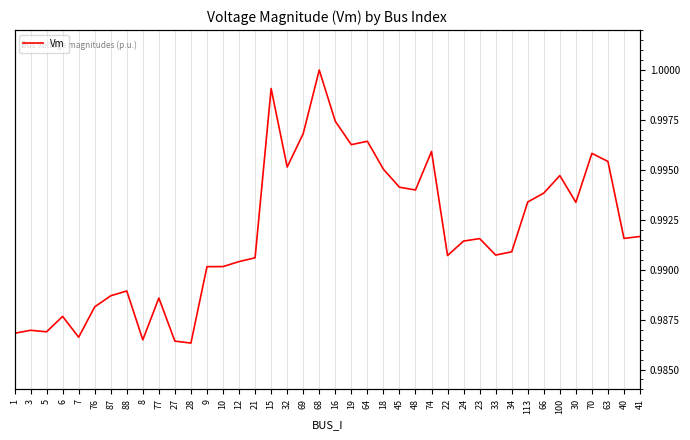

What is the sum of all values?

39.7